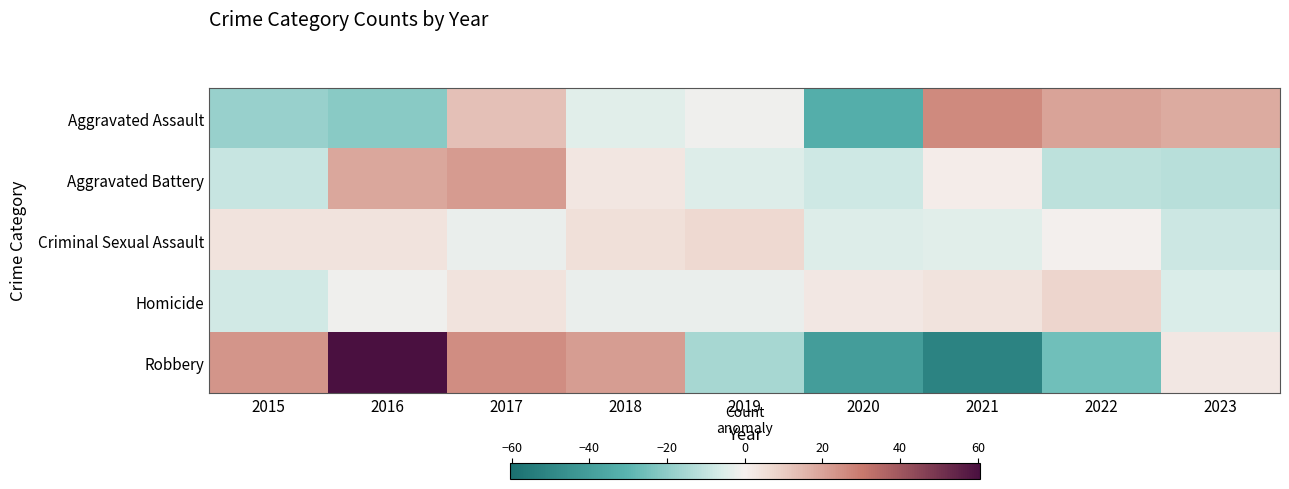

Rank the series at 2015 from highest to lowest value.

Robbery, Criminal Sexual Assault, Homicide, Aggravated Battery, Aggravated Assault